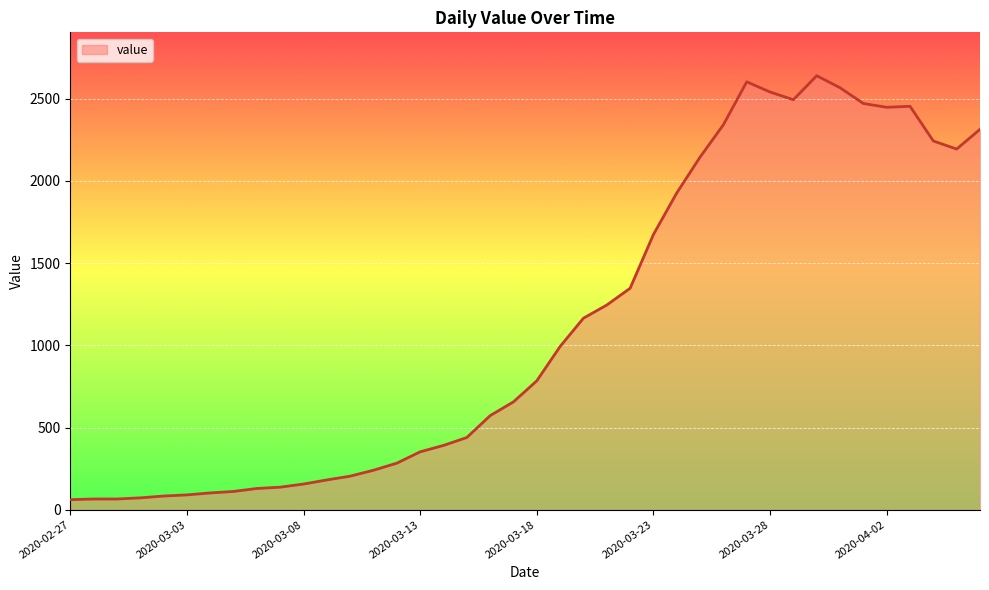

What is the greatest value displayed?

2640